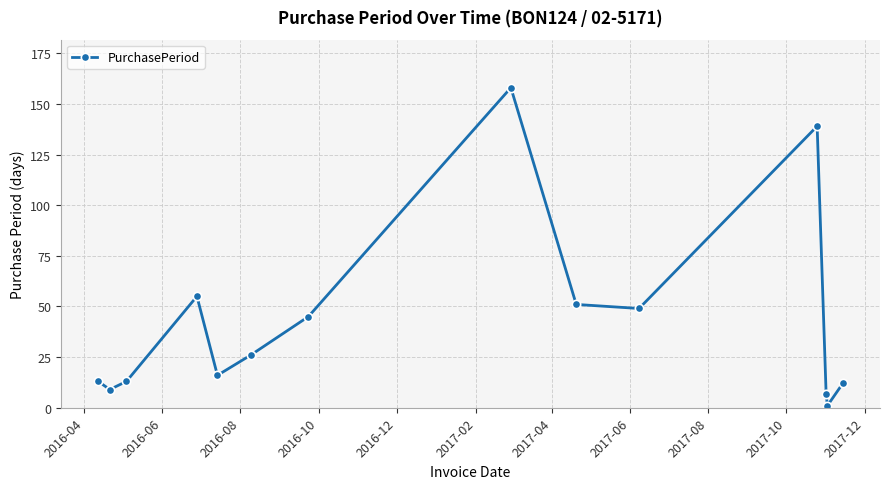

How many lines are shown in the chart?

1